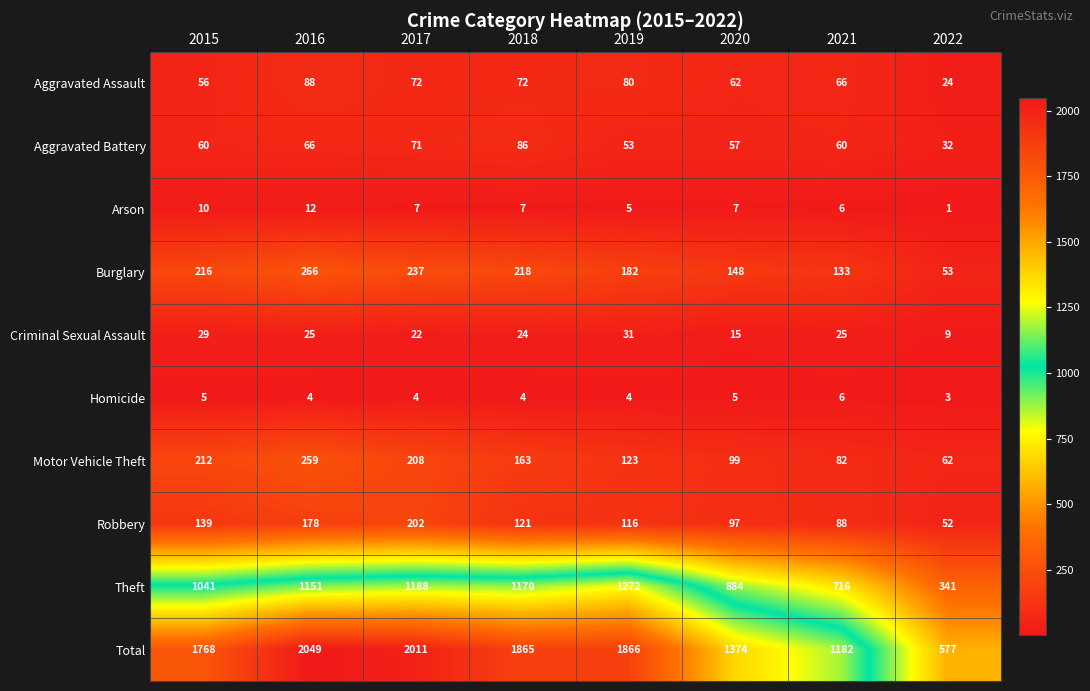

Between 2017 and 2022, which series saw the biggest shift?

Total